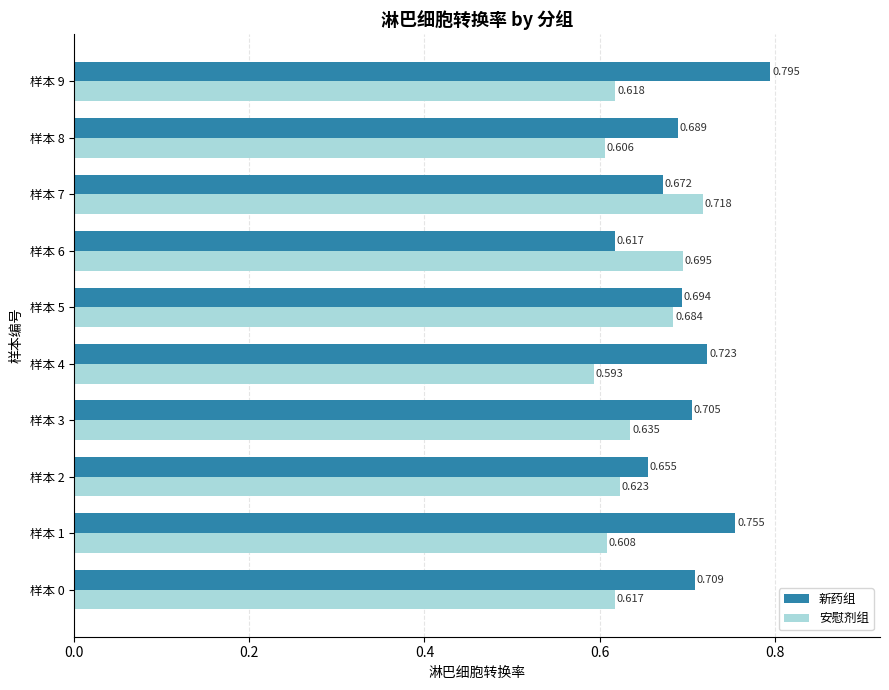

Which series has the largest total across all categories?

新药组